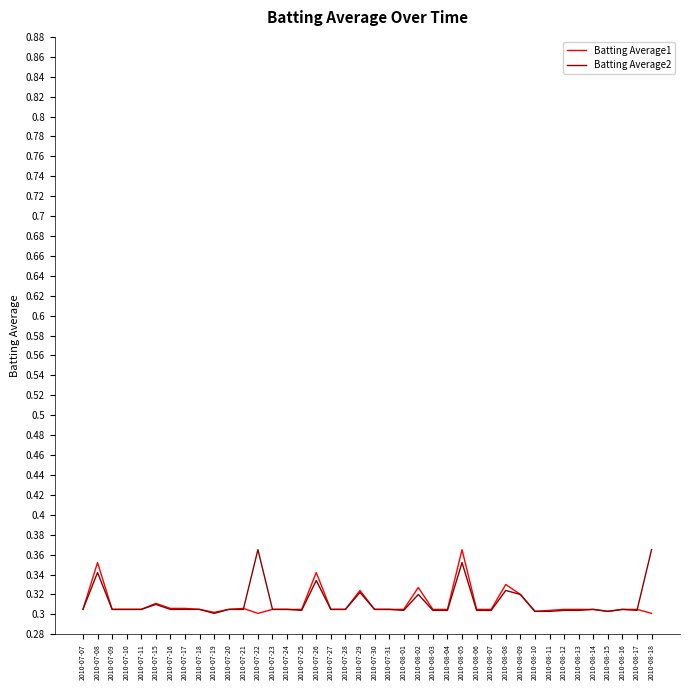

What position from the right is 2010-08-17?

2